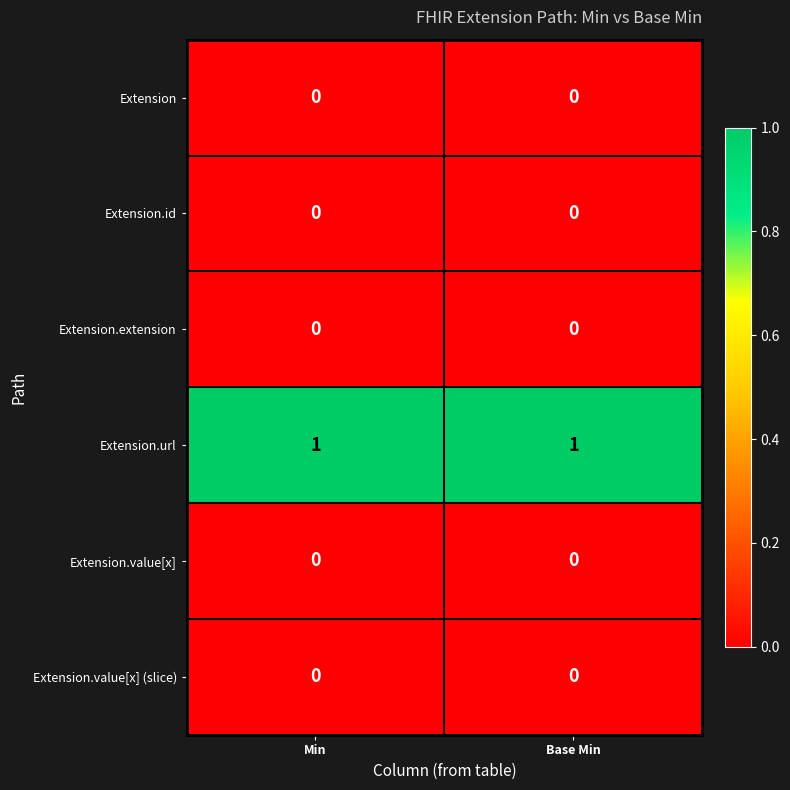

The Extension.url series shows 2 at Base Min. True or false?

False